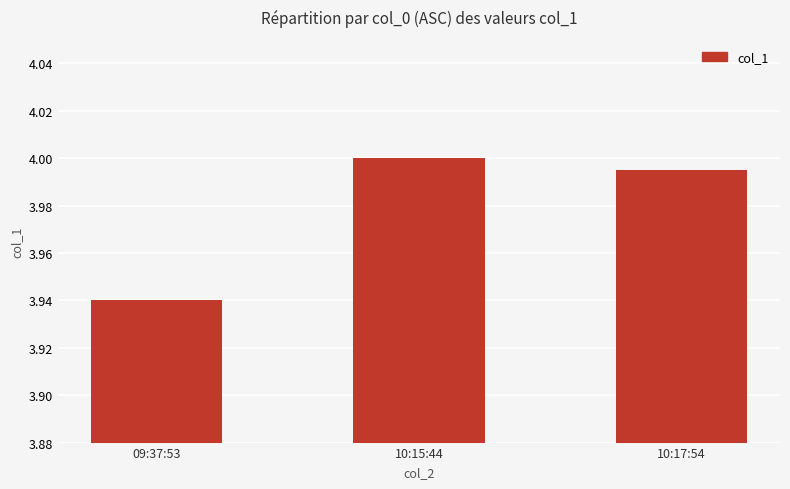

What is the sum of the values at 10:17:54 and 10:15:44?

8.0